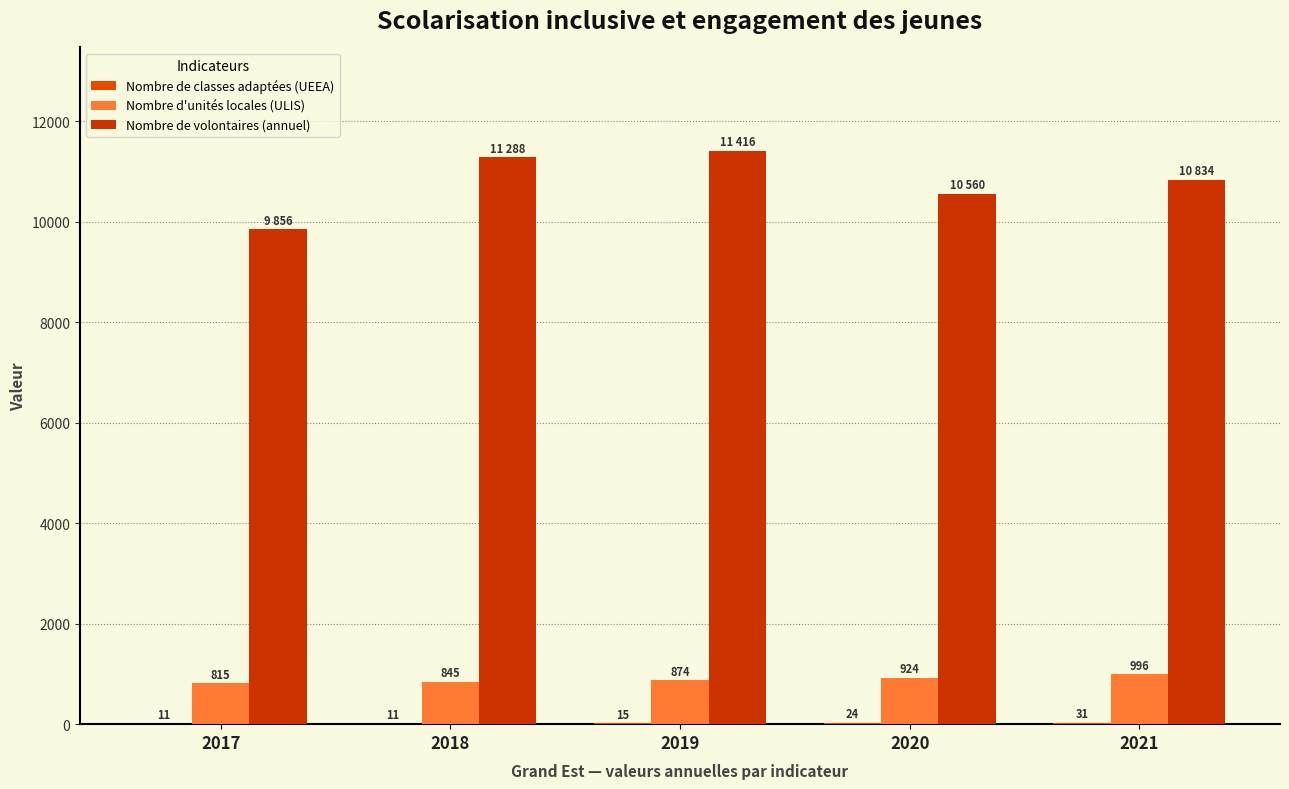

True or false: Nombre de classes adaptées (UEEA) has a value of 26 at 2019.

False